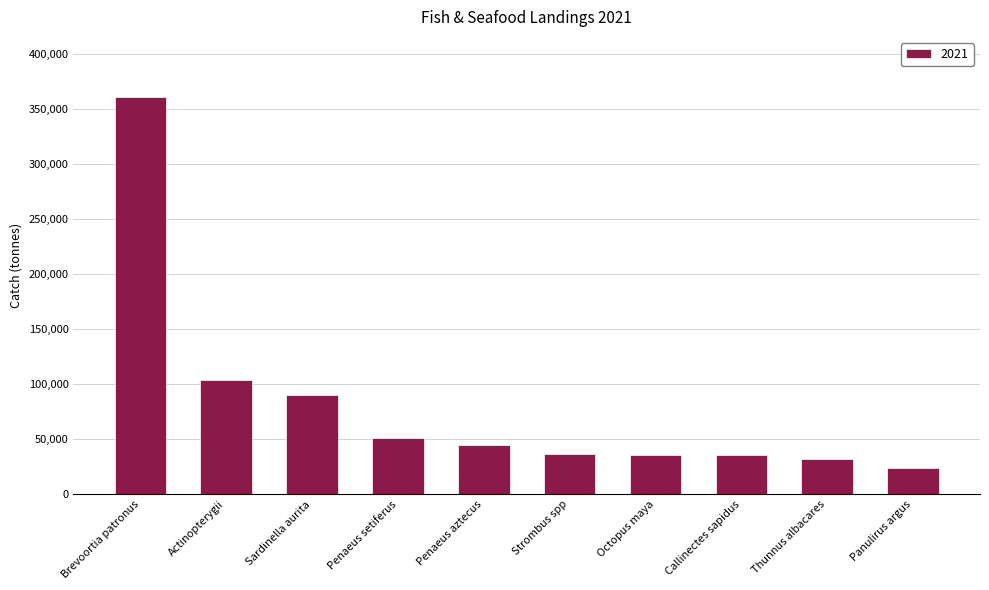

What is the sum of all values?

813782.1